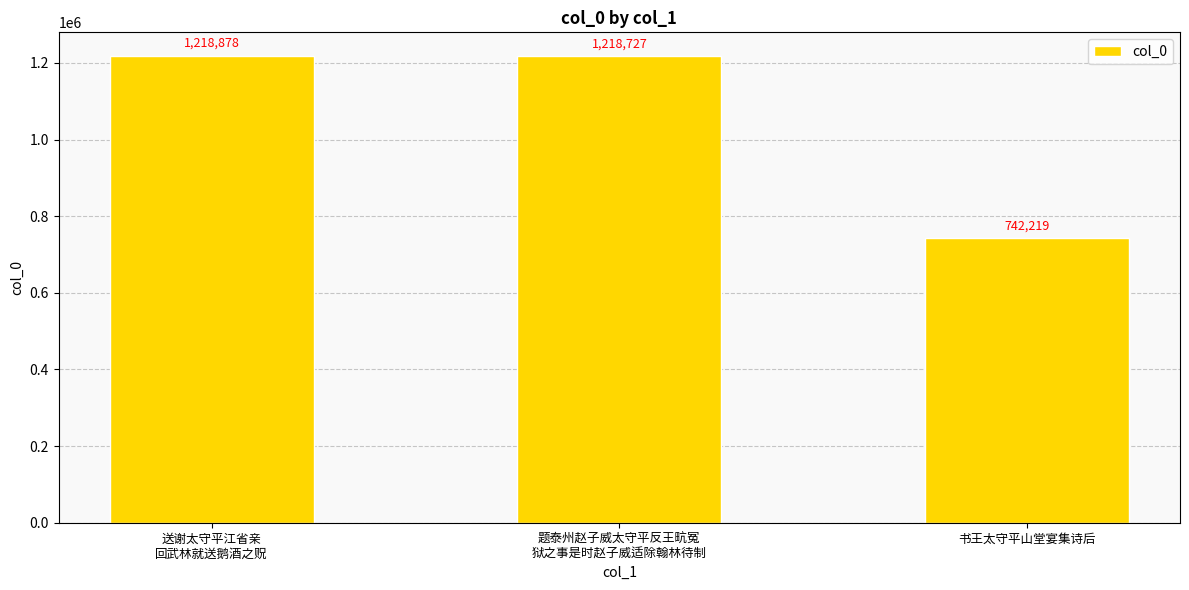

How many bars are there in total?

3